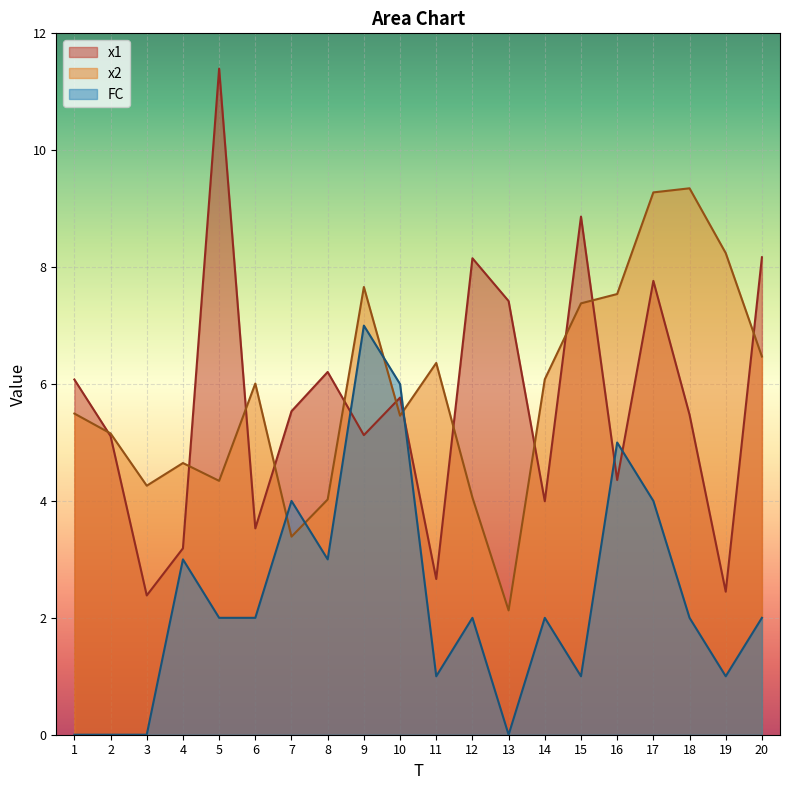

Between which two adjacent categories do FC and x1 first intersect?

8 and 9